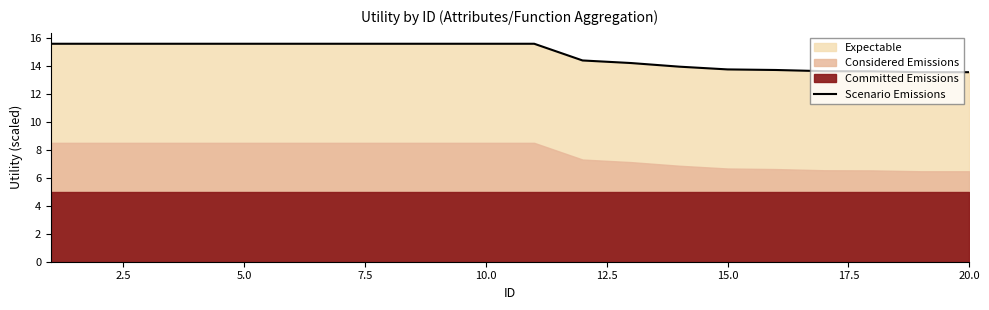

What is the minimum value for Scenario Emissions?

13.5